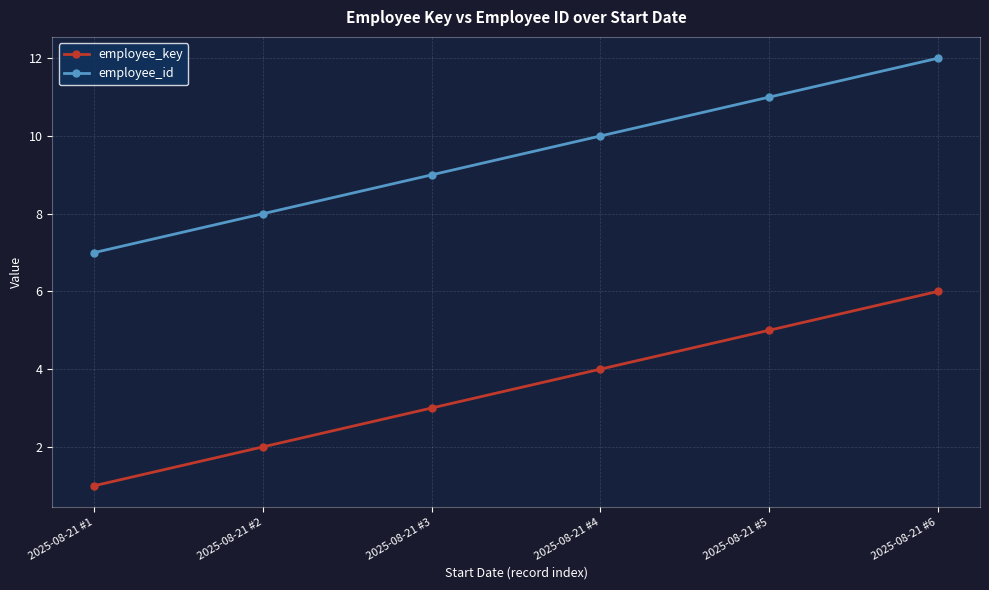

List the series in order of their peak value, lowest first.

employee_key, employee_id